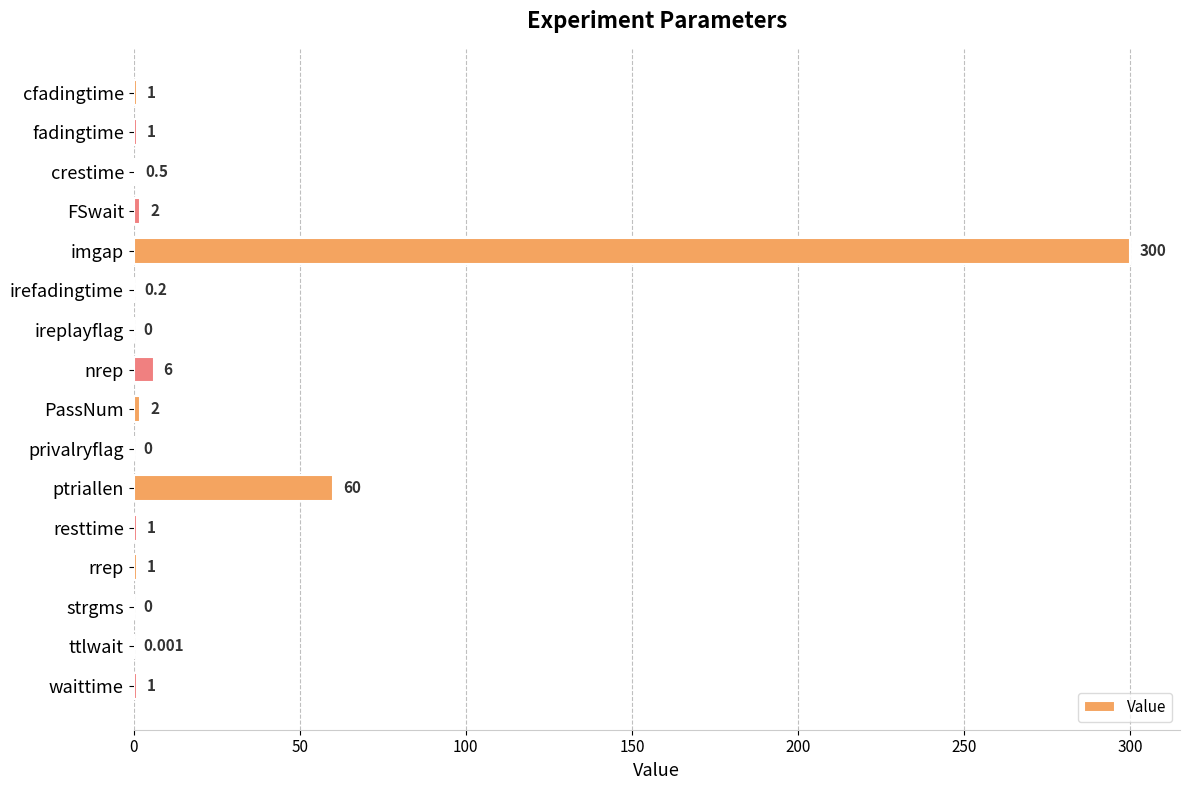

Between ttlwait and privalryflag, which is larger?

ttlwait